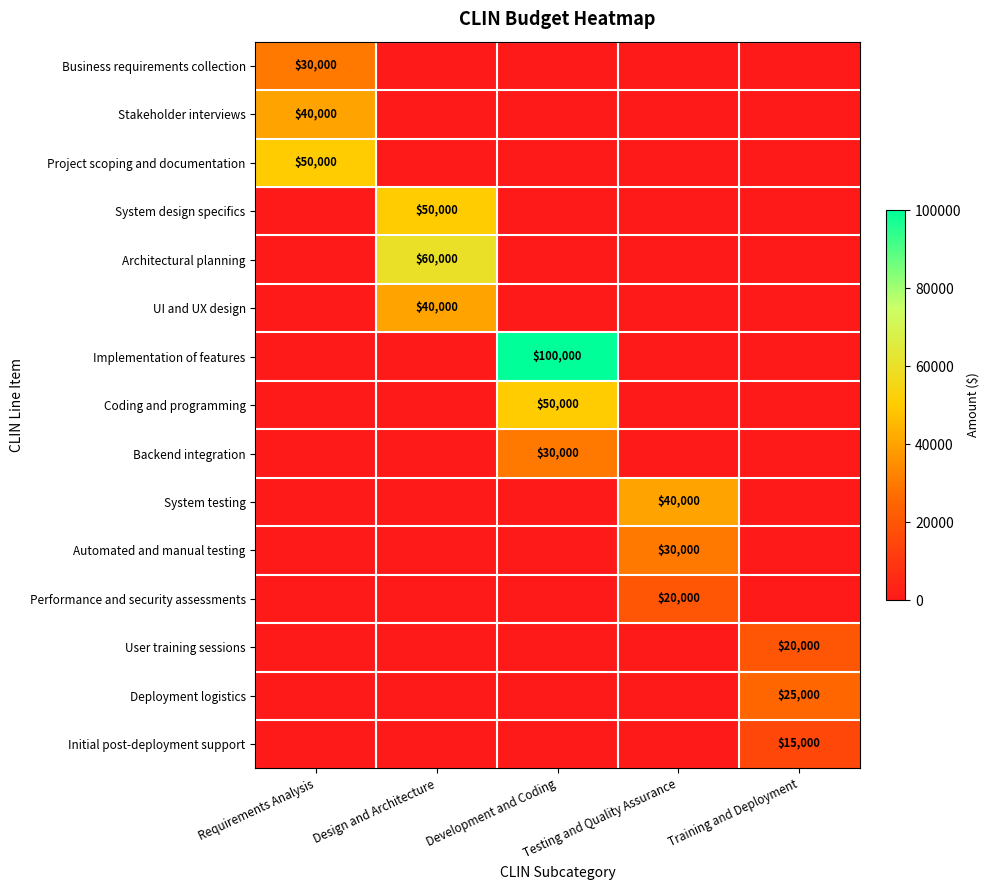

The value of Backend integration at Development and Coding is 30000. True or false?

True